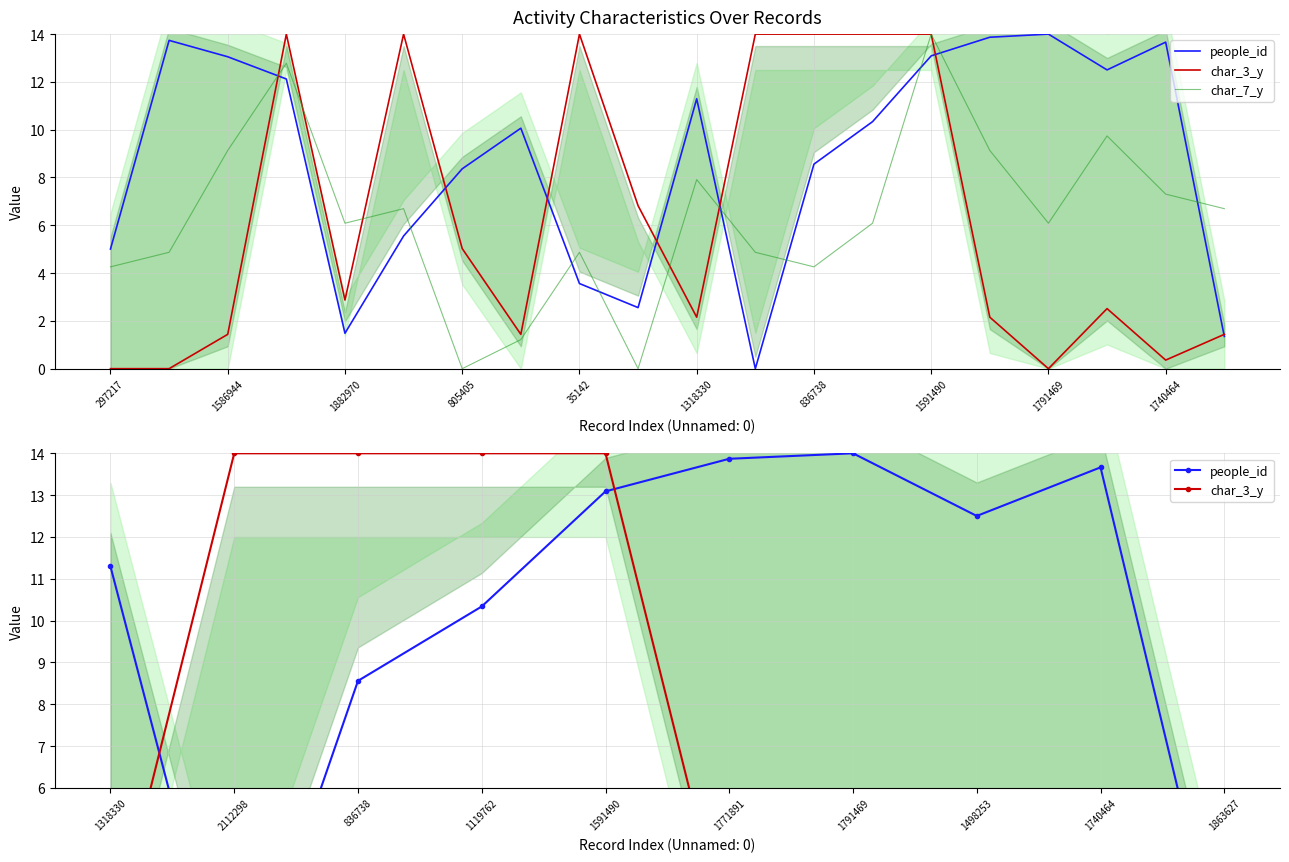

After their last crossing, which series has the higher values: char_3_y or people_id?

char_3_y